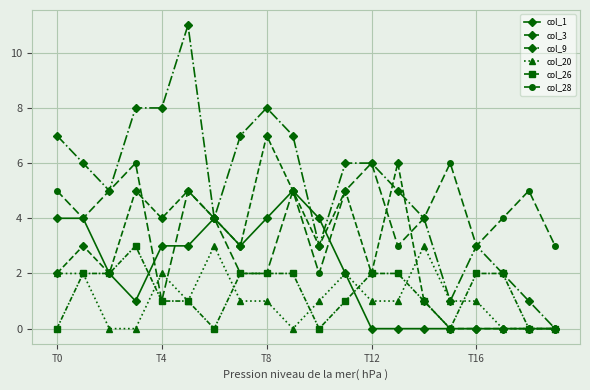

How many data points does each series have?

20